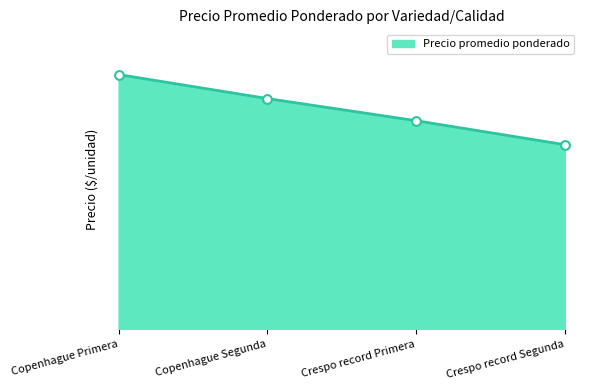

What is the change in value from Copenhague Primera to Copenhague Segunda?

-52